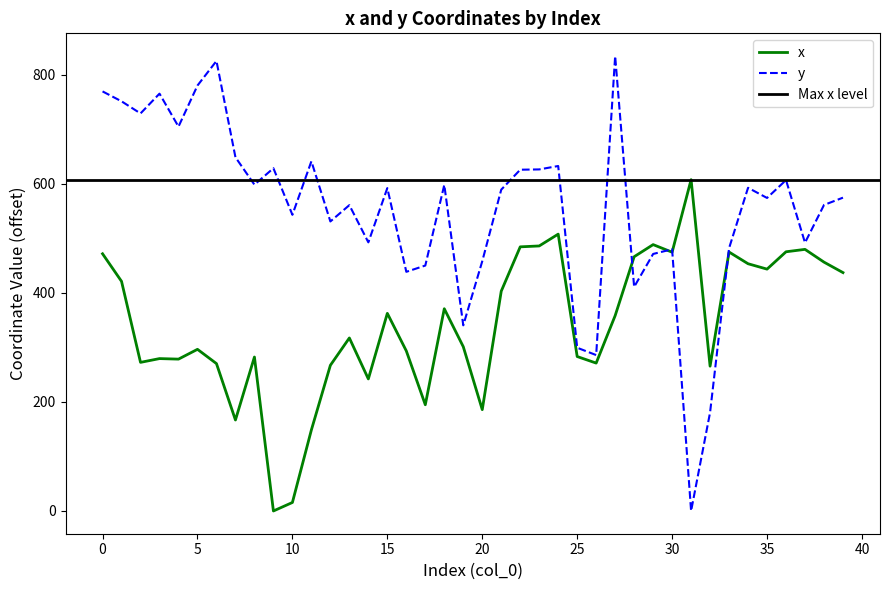

Between which two adjacent categories do y and x first intersect?

27 and 28